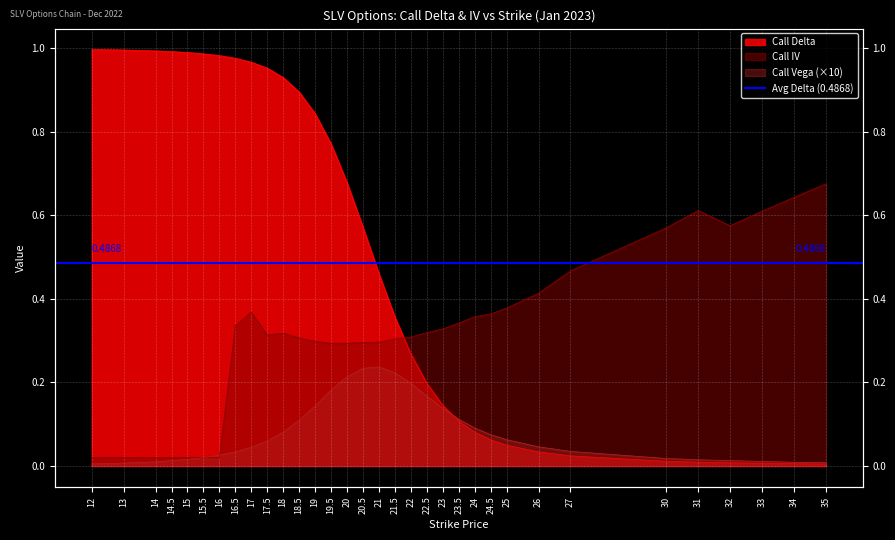

What is the label of the 18th point from the left?

21.5